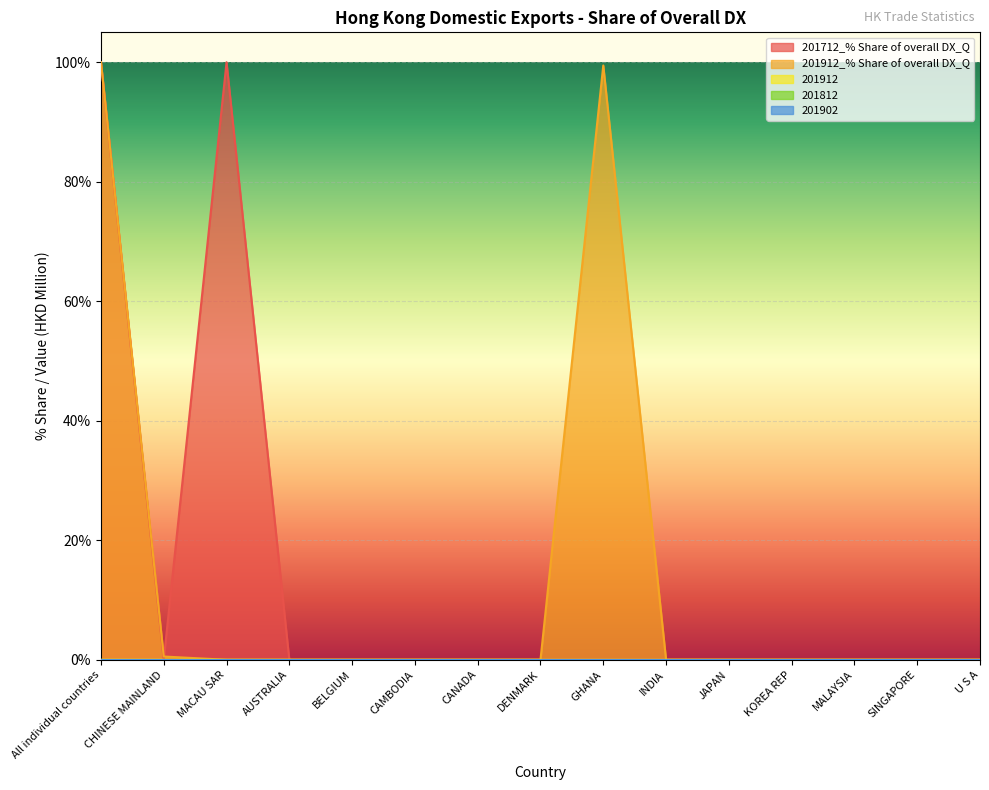

Which series has the widest spread of values?

201712_% Share of overall DX_Q